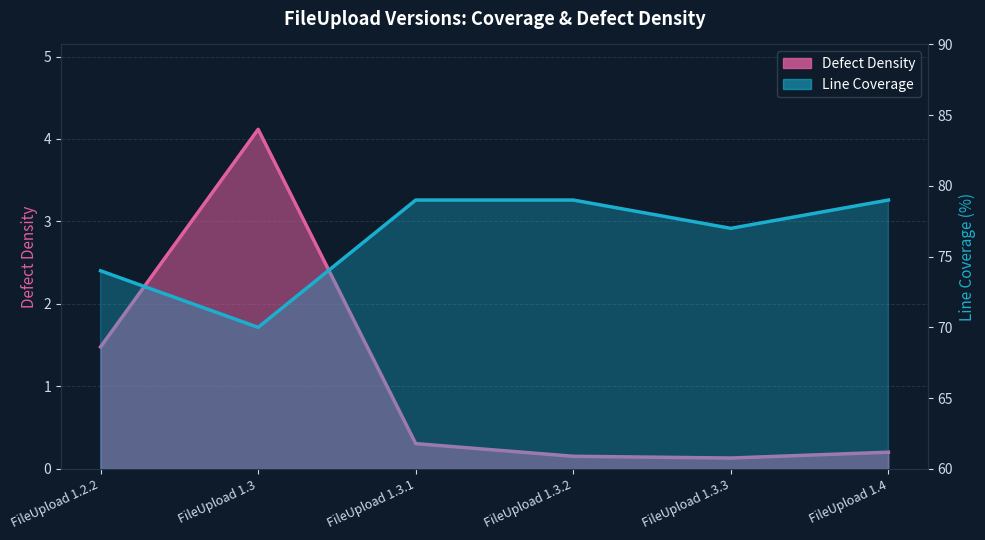

What is the label of the 3rd point from the right?

FileUpload 1.3.2